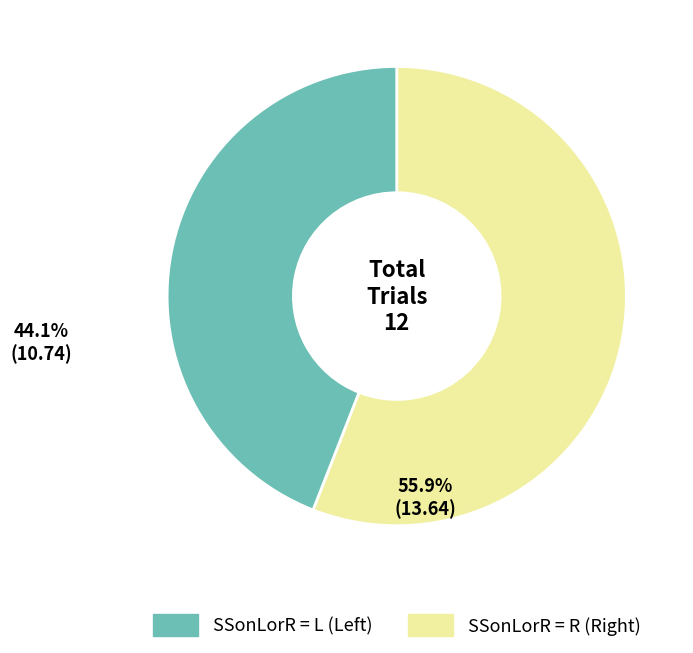

Is there a majority slice in this chart?

Yes